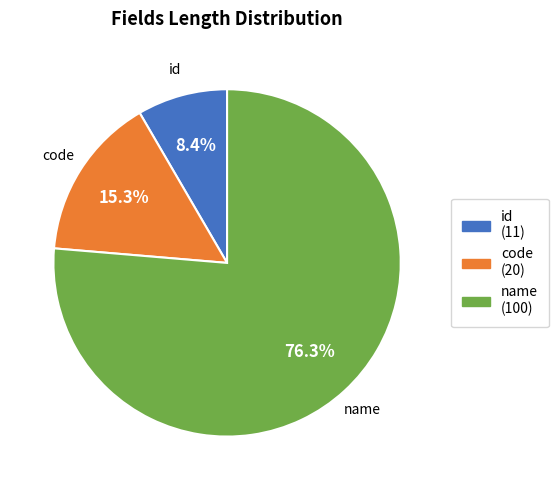

What is the total percentage of code and id?

23.7%